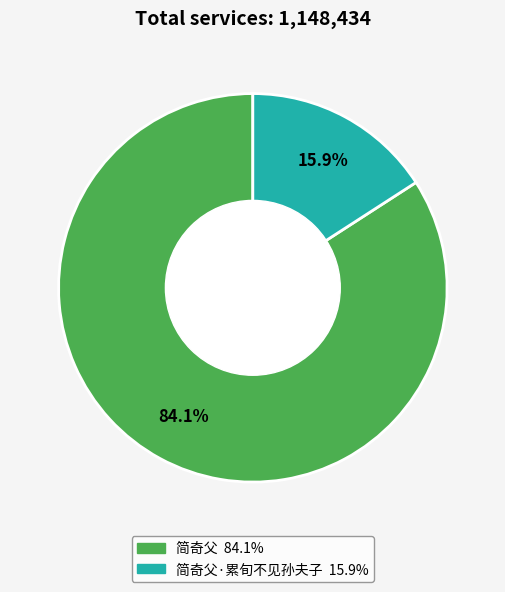

Does any single category account for the majority?

Yes